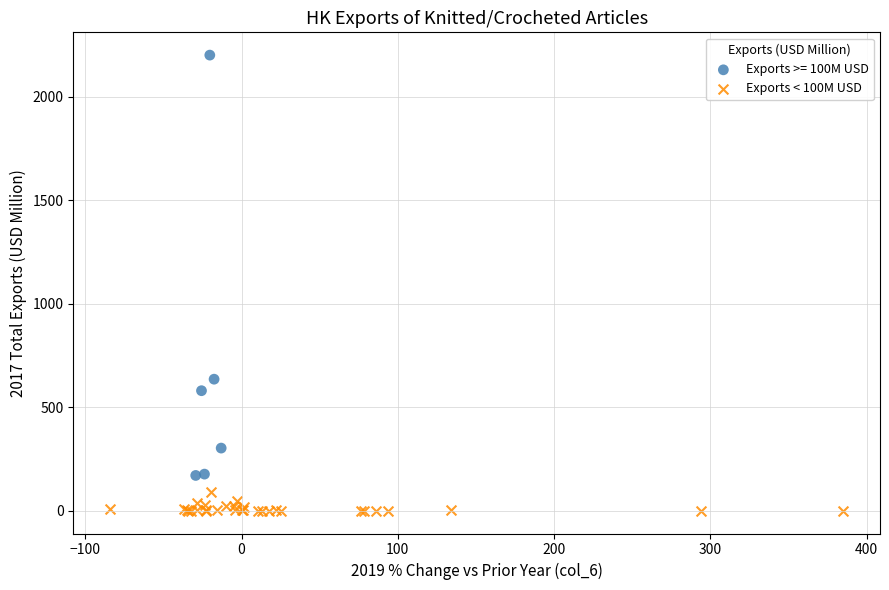

Which series has the widest spread of Y values?

Exports >= 100M USD